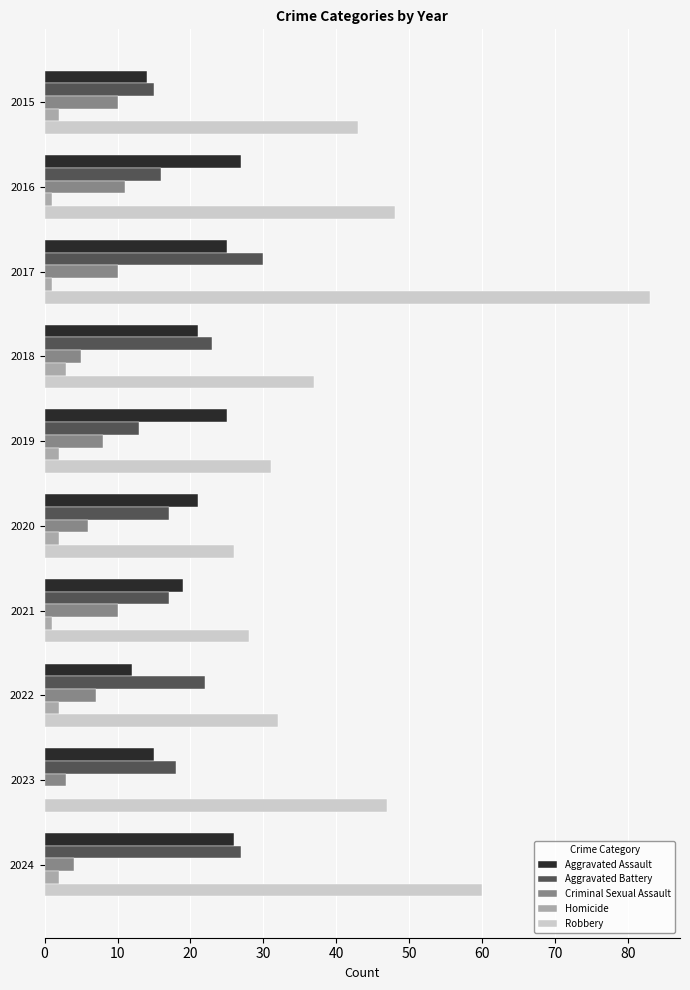

True or false: Aggravated Battery has a value of 17 at 2021.

True